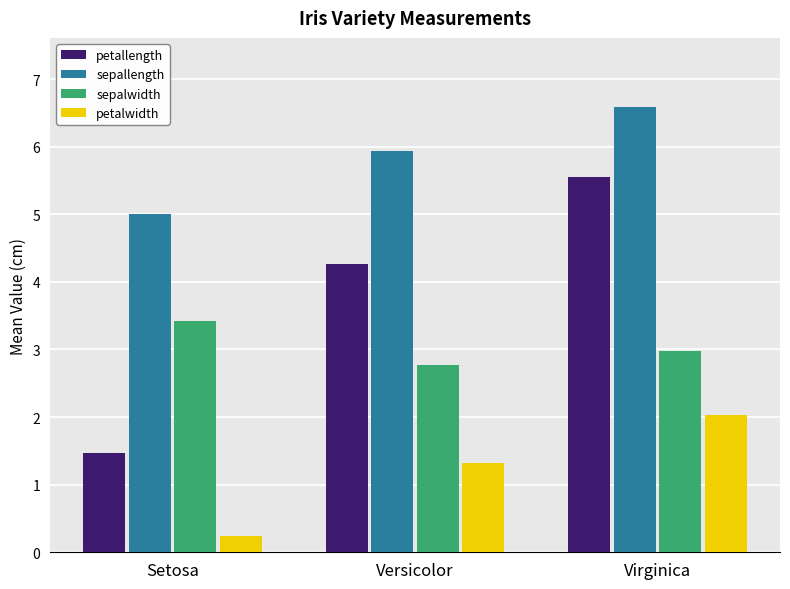

Rank the categories by petalwidth value from highest to lowest.

Virginica, Versicolor, Setosa